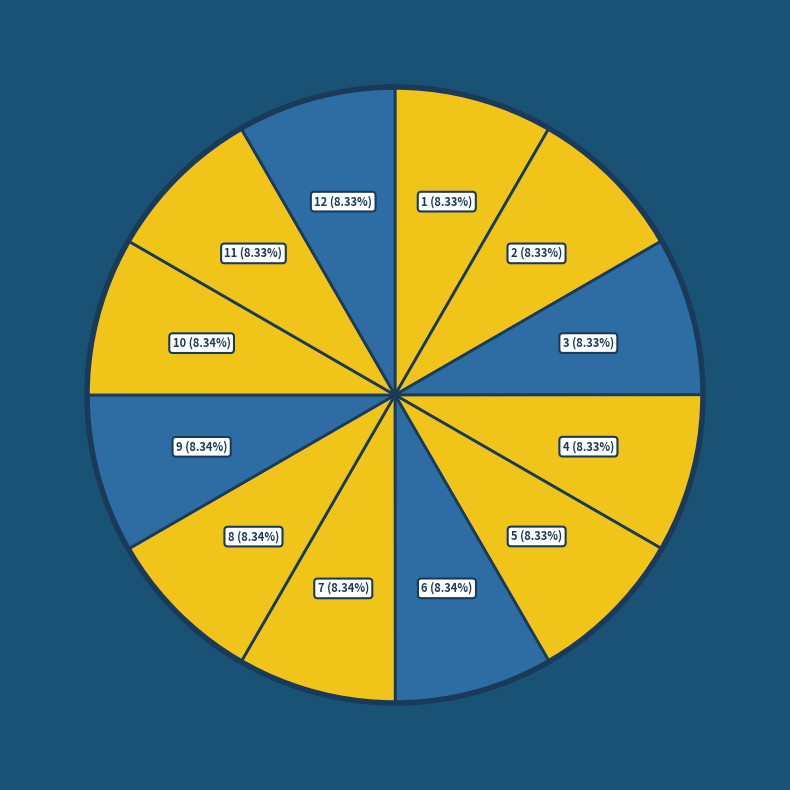

Count the number of slices in the pie.

12